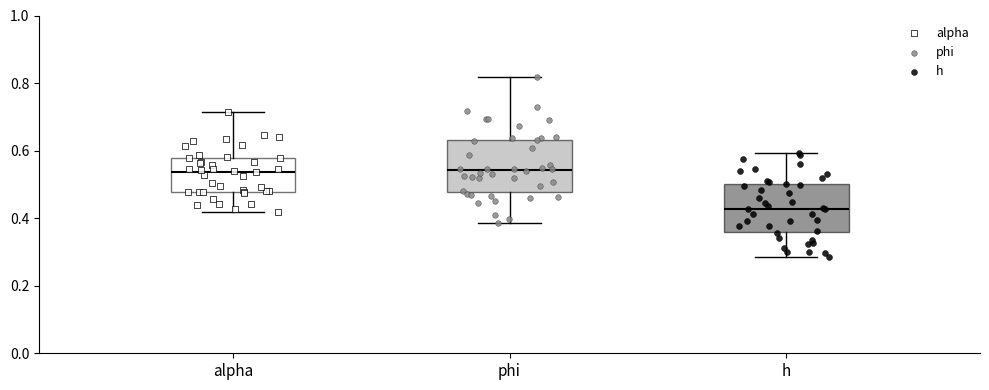

Reading left to right, read every box against the y-axis: the position of its median line, the range the box covers, and the ends of its whiskers. The values are not printed on the chart, so give them approximately, as read against the axis.

alpha: median 0.54, box 0.48 to 0.58, whiskers 0.42 to 0.72
phi: median 0.54, box 0.48 to 0.64, whiskers 0.38 to 0.82
h: median 0.42, box 0.36 to 0.50, whiskers 0.28 to 0.60